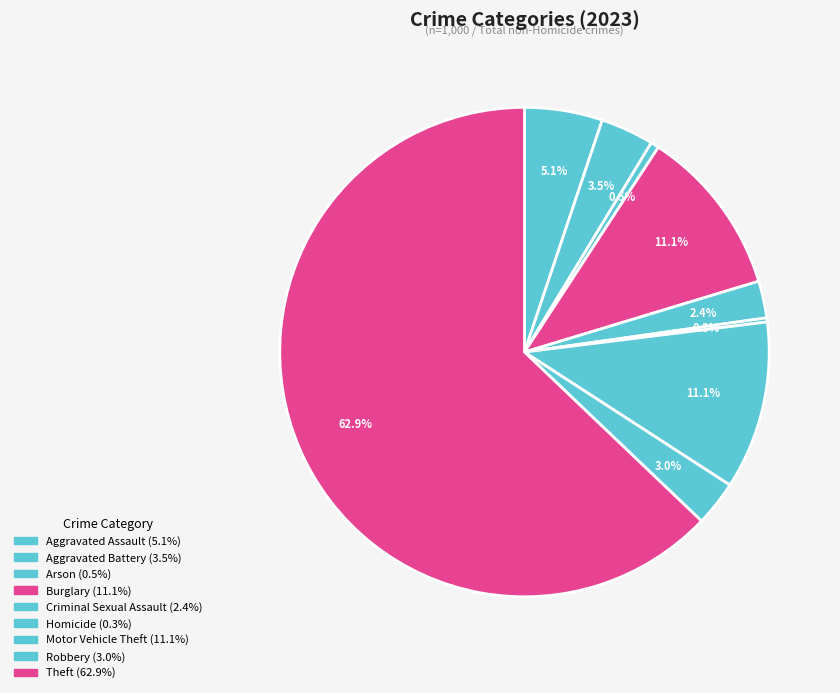

What portion of the pie excludes Burglary?

88.9%